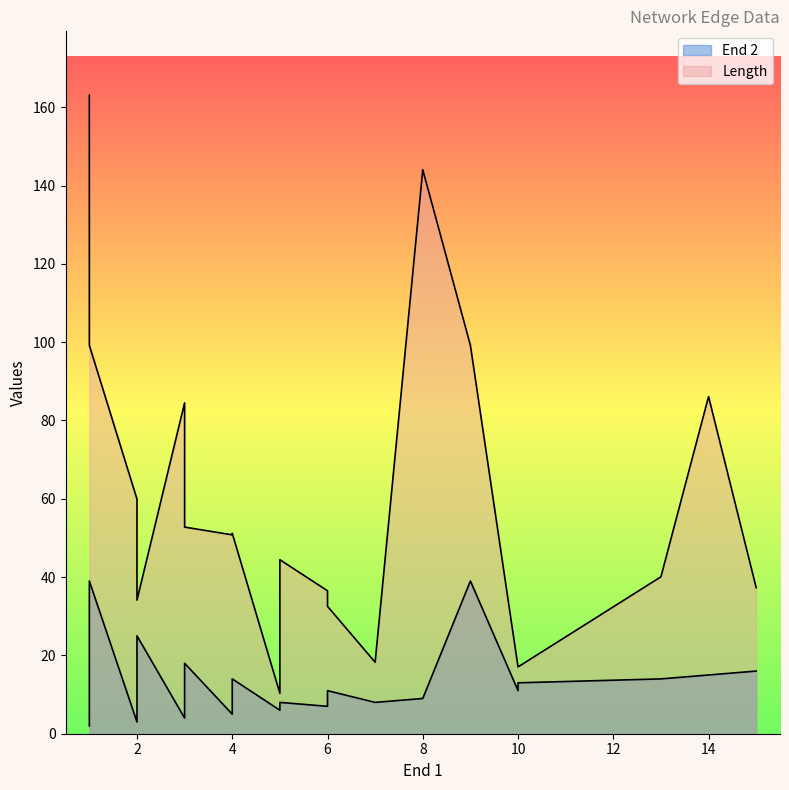

Does the chart display data point markers on the line(s)?

No